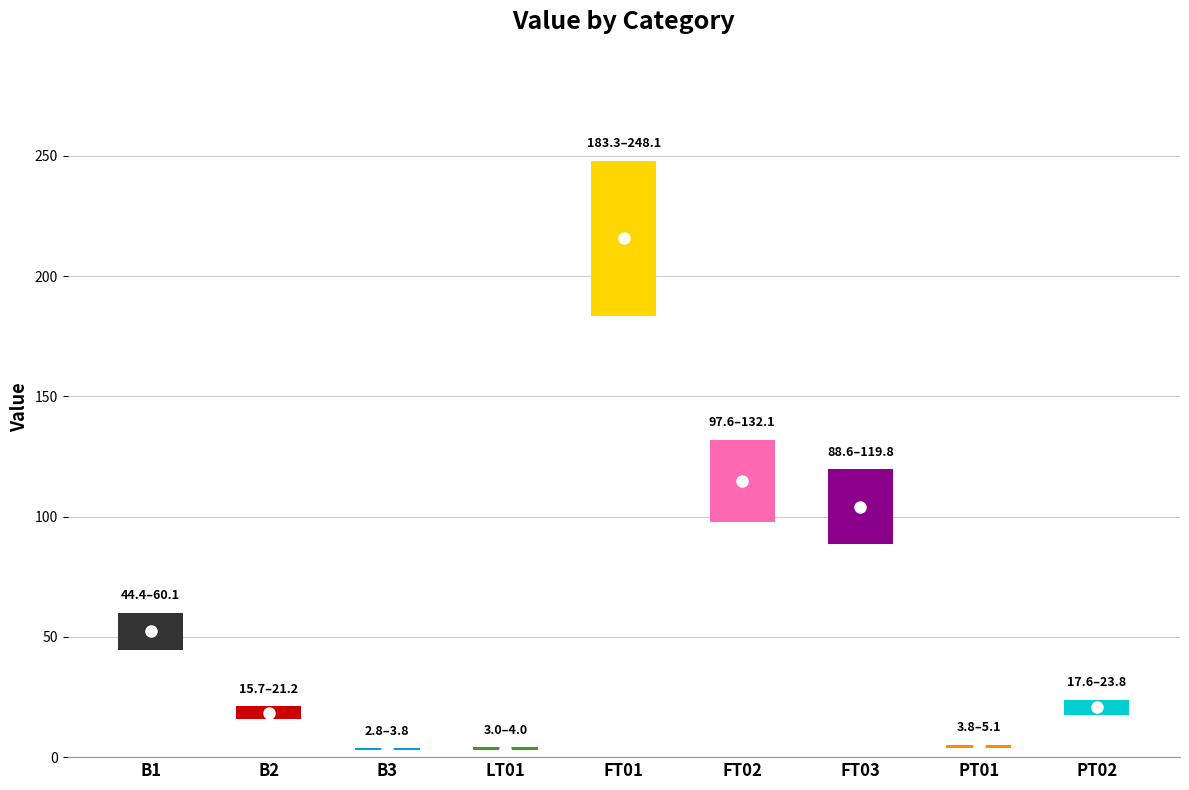

Rank the categories by value from lowest to highest.

B3, LT01, PT01, B2, PT02, B1, FT03, FT02, FT01